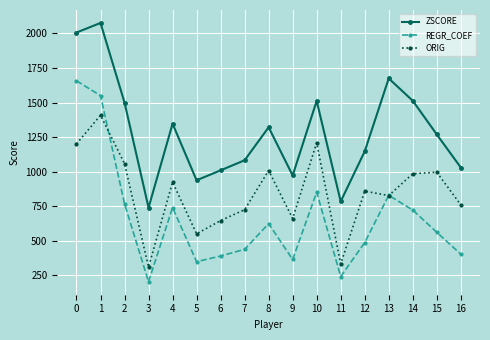

What is the total value across all series at 2?

3325.0